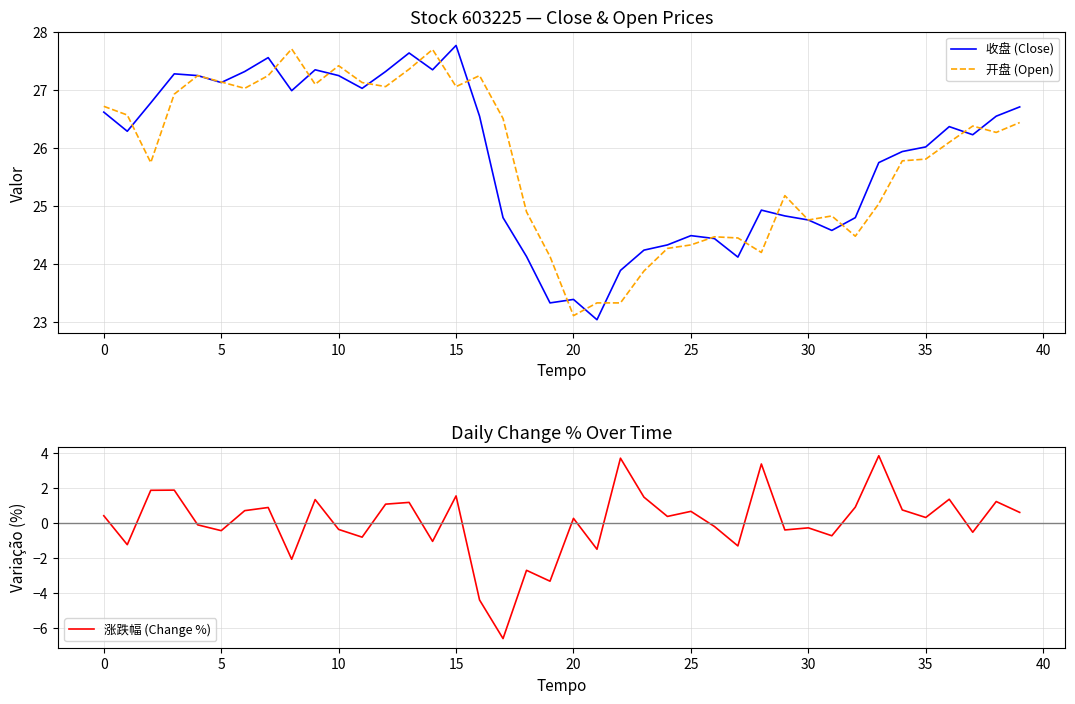

Which series has the largest range (max minus min)?

涨跌幅 (Change %)